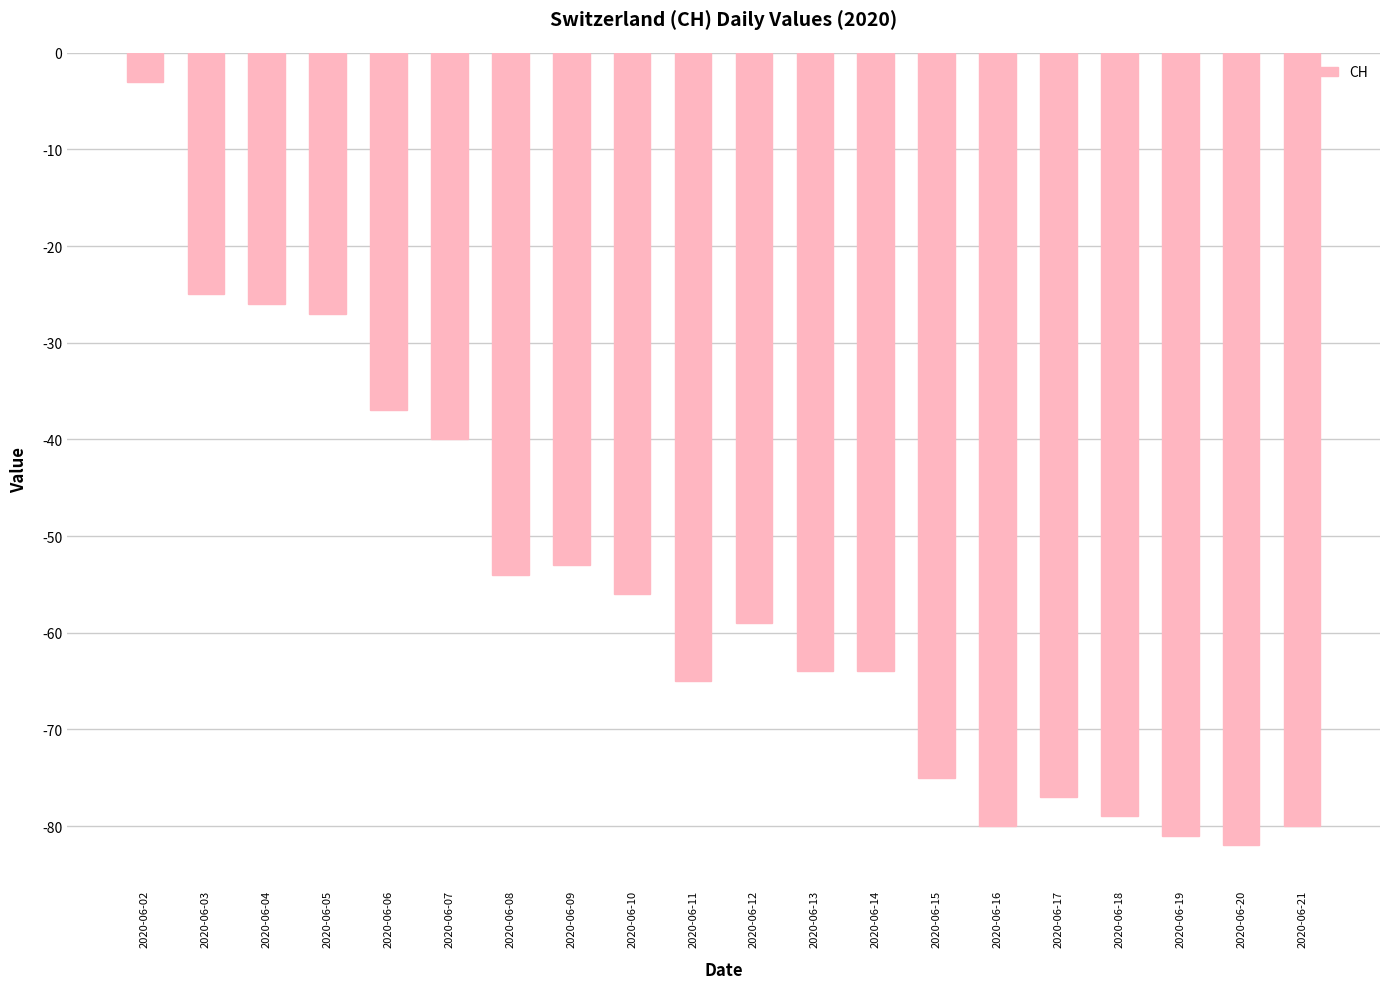

What is the difference between the second highest and minimum values?

57